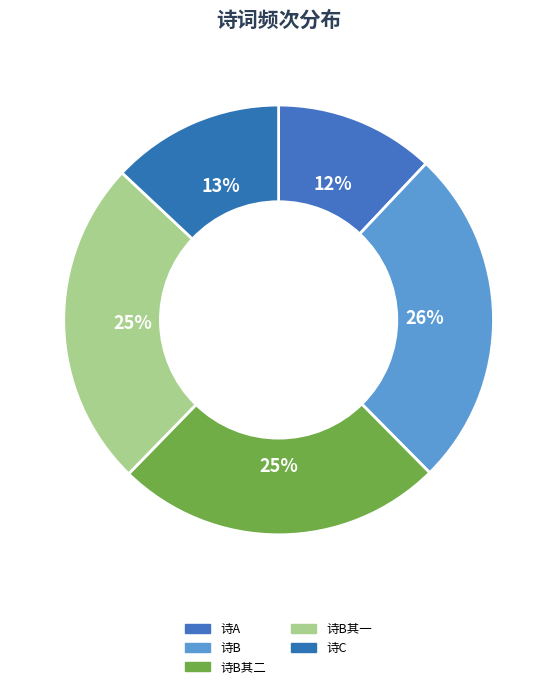

Which slice is the largest?

诗B